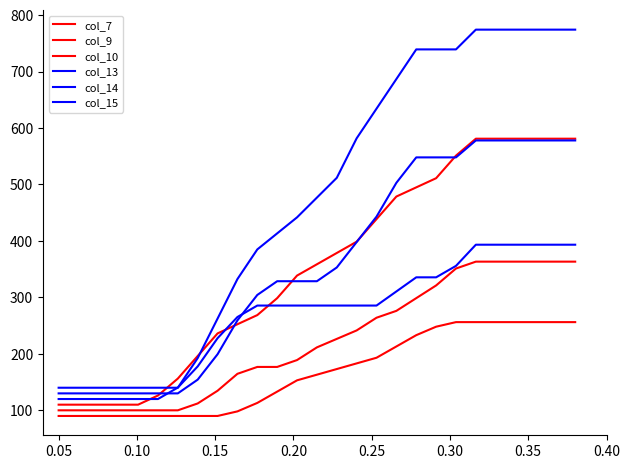

Reading left to right, extract all data points from this chart.

col_7: 90.0	90.0	90.0	90.0	90.0	90.0	90.0	90.0	90.0	98.1	113.1	133.1	153.1	163.1	173.1	183.1	193.1	213.1	233.1	248.1	256.2	256.2	256.2	256.2	256.2	256.2	256.2
col_9: 100.0	100.0	100.0	100.0	100.0	100.0	100.0	112.2	134.7	164.7	176.8	176.8	189.0	211.5	226.5	241.5	264.0	276.2	298.7	321.2	351.2	363.3	363.3	363.3	363.3	363.3	363.3
col_10: 110.0	110.0	110.0	110.0	110.0	126.2	156.2	196.2	236.2	252.5	268.7	298.7	338.7	358.7	378.7	398.7	438.7	478.7	494.9	511.1	551.1	581.1	581.1	581.1	581.1	581.1	581.1
col_13: 120.0	120.0	120.0	120.0	120.0	120.0	140.3	177.8	227.8	265.3	285.6	285.6	285.6	285.6	285.6	285.6	285.6	310.6	335.6	335.6	355.8	393.3	393.3	393.3	393.3	393.3	393.3
col_14: 130.0	130.0	130.0	130.0	130.0	130.0	130.0	154.3	199.3	259.3	304.3	328.7	328.7	328.7	353.0	398.0	443.0	503.0	548.0	548.0	548.0	578.0	578.0	578.0	578.0	578.0	578.0
col_15: 140.0	140.0	140.0	140.0	140.0	140.0	140.0	192.5	262.5	332.5	385.0	413.4	441.8	476.8	511.8	581.8	634.3	686.8	739.3	739.3	739.3	774.3	774.3	774.3	774.3	774.3	774.3